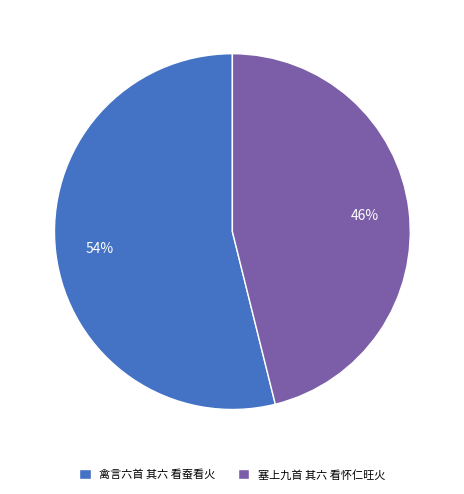

Which slice is the smallest?

塞上九首 其六 看怀仁旺火